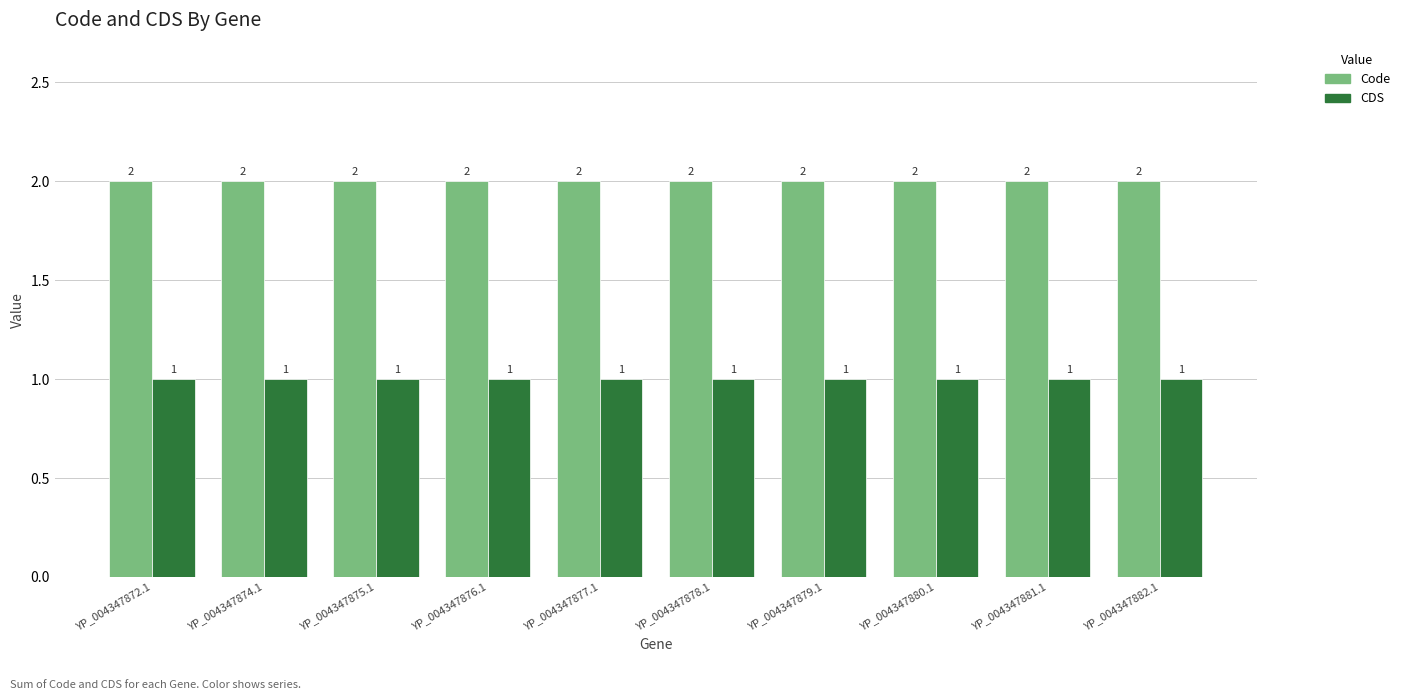

Rank the series by their maximum value, from highest to lowest.

Code, CDS